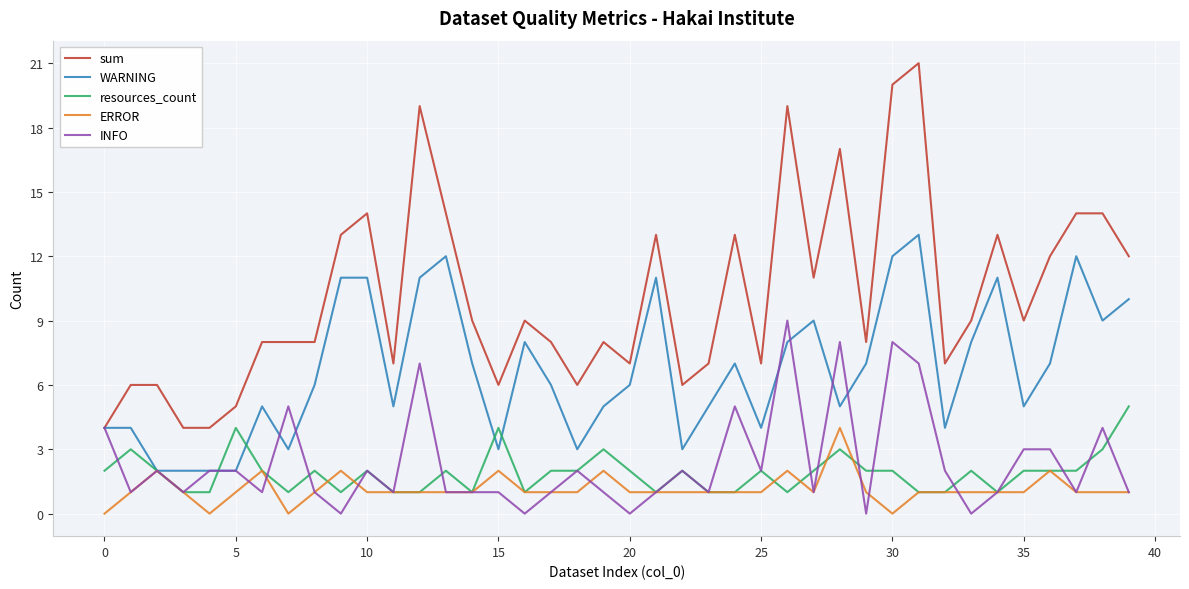

True or false: INFO has more than 0 interior local peaks.

True